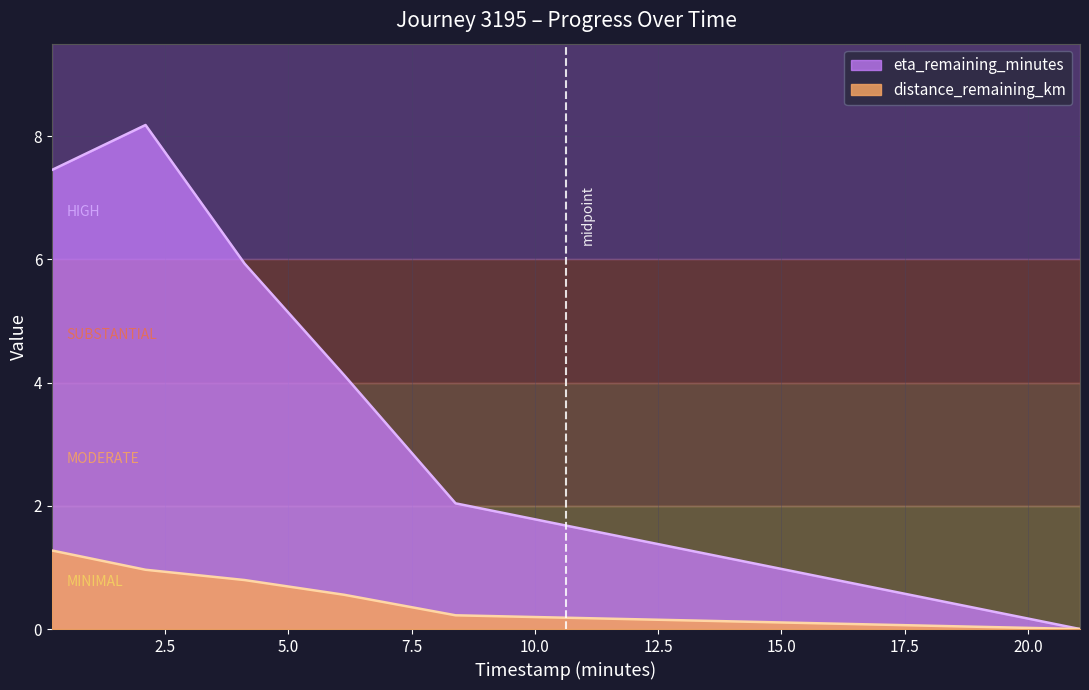

List the series in order of their peak value, lowest first.

distance_remaining_km, eta_remaining_minutes